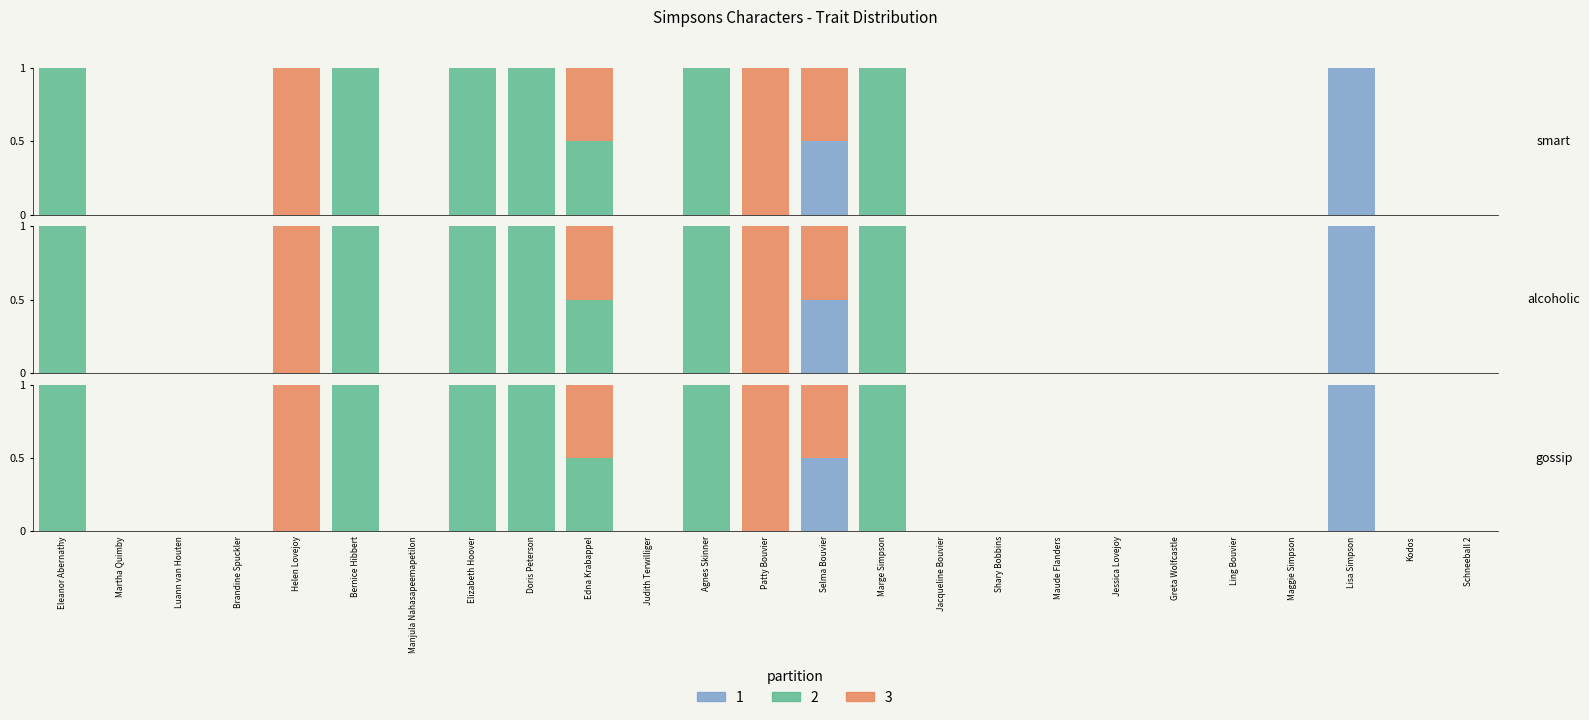

What is the highest value of the gossip series?

1